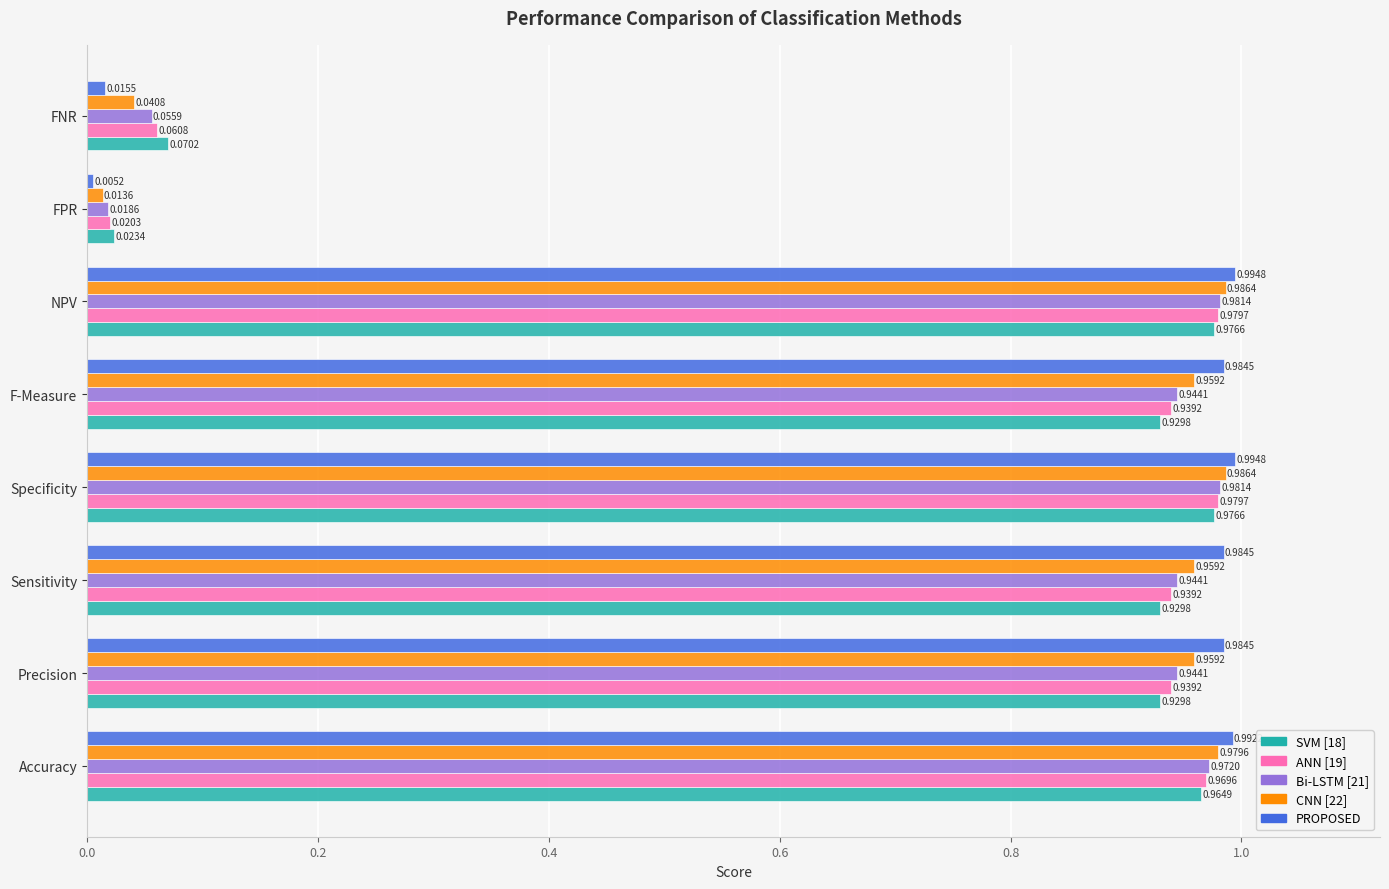

Which label corresponds to the smallest value in the chart?

FPR